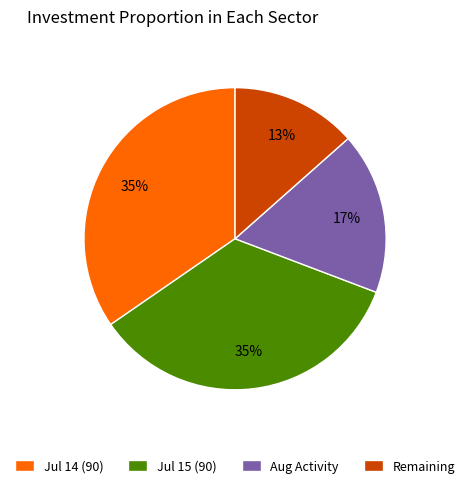

What percentage is the Aug Activity slice, to the nearest percent?

17%